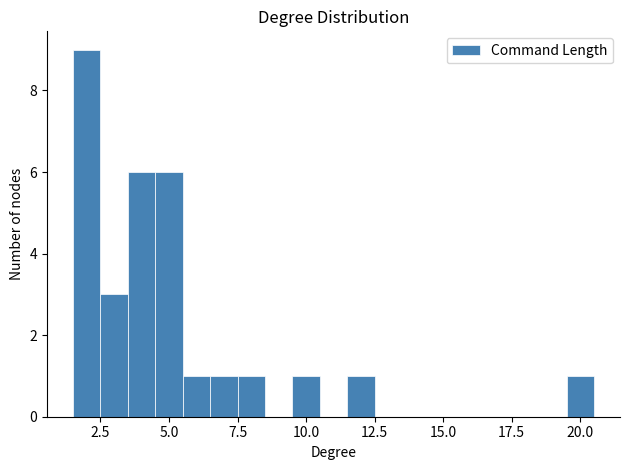

Read against the x-axis, roughly where is the centre of the tallest bar?

2.0